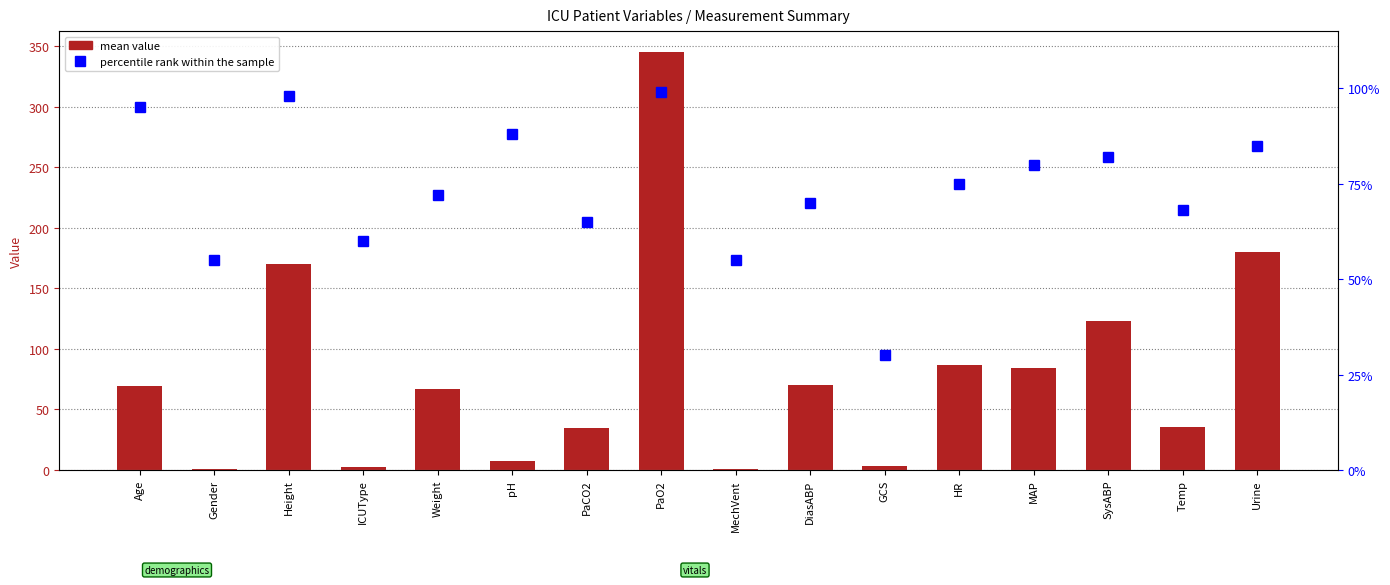

Reading right to left, extract all data points from this chart.

mean value: Urine=180.0	Temp=35.2	SysABP=123.0	MAP=84.0	HR=87.0	GCS=3.0	DiasABP=70.0	MechVent=1.0	PaO2=345.0	PaCO2=35.0	pH=7.5	Weight=66.6	ICUType=2.0	Height=170.2	Gender=1.0	Age=69.0
percentile rank within the sample: Urine=85.0	Temp=68.0	SysABP=82.0	MAP=80.0	HR=75.0	GCS=30.0	DiasABP=70.0	MechVent=55.0	PaO2=99.0	PaCO2=65.0	pH=88.0	Weight=72.0	ICUType=60.0	Height=98.0	Gender=55.0	Age=95.0